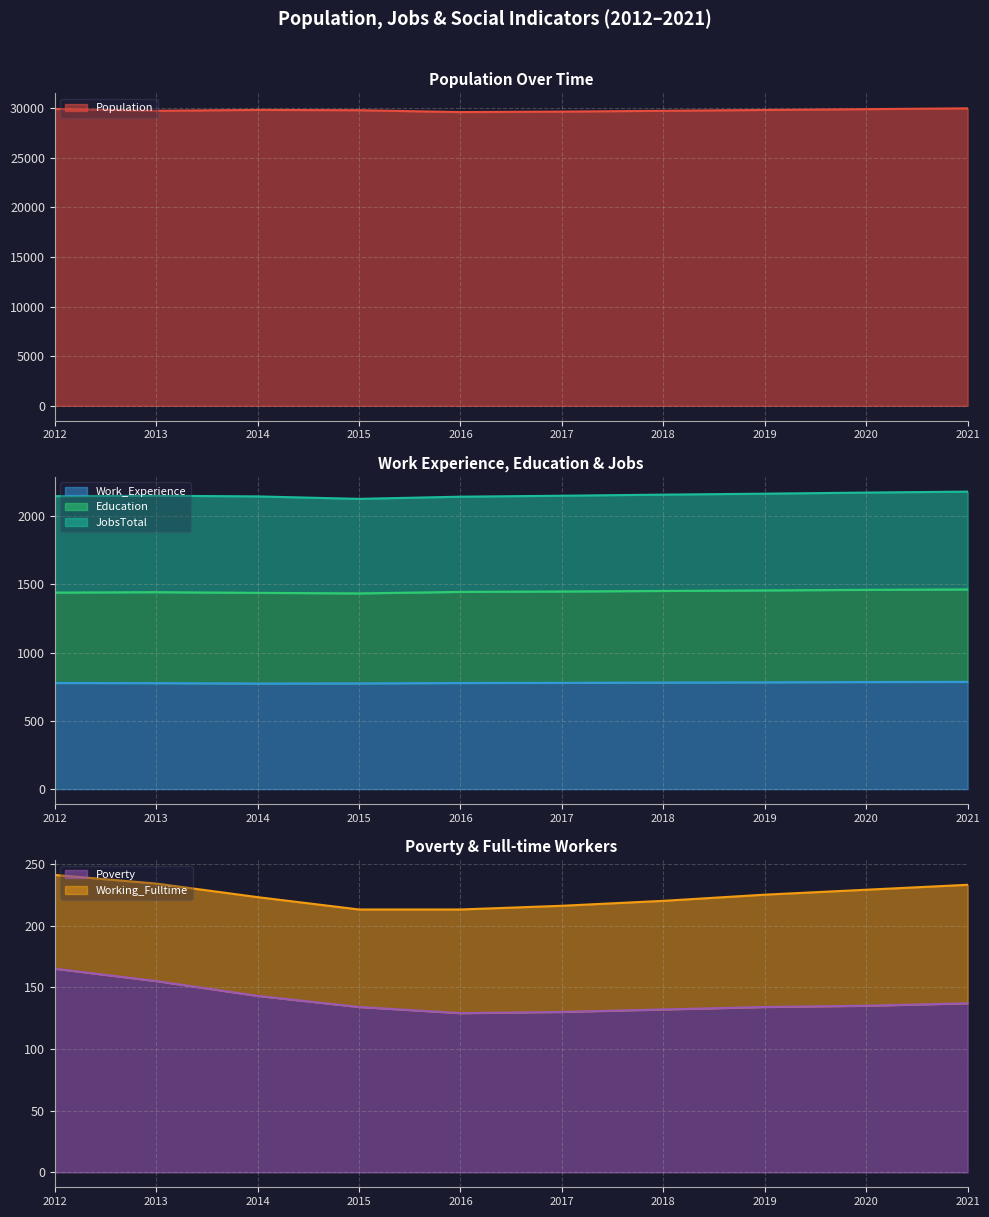

What is the maximum value for Work_Experience?

785